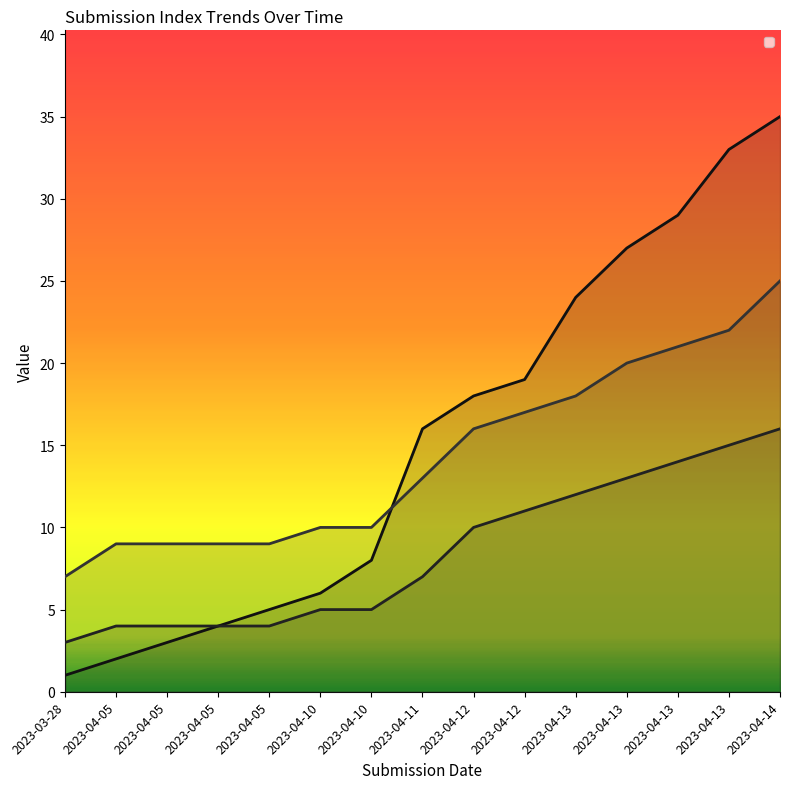

The _parent_index series shows 3 at 2023-04-13. True or false?

False